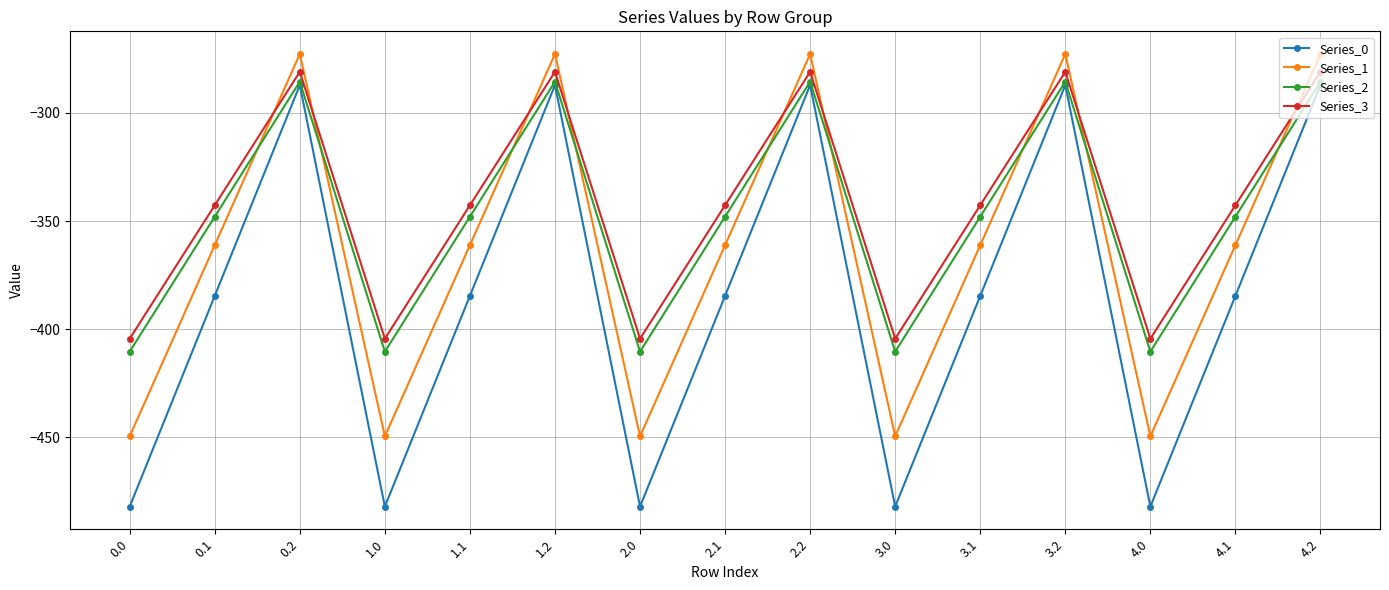

Does the chart have visible grid lines?

Yes